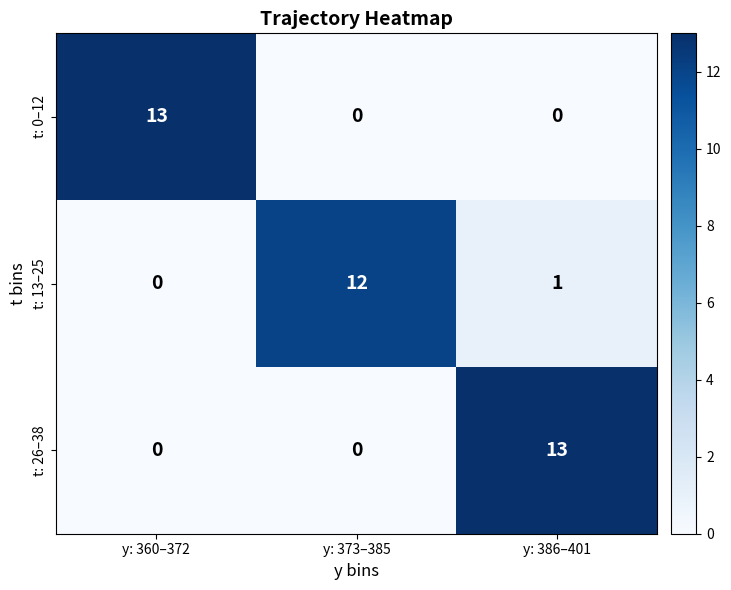

How many values in the t: 0–12 series exceed 0?

1